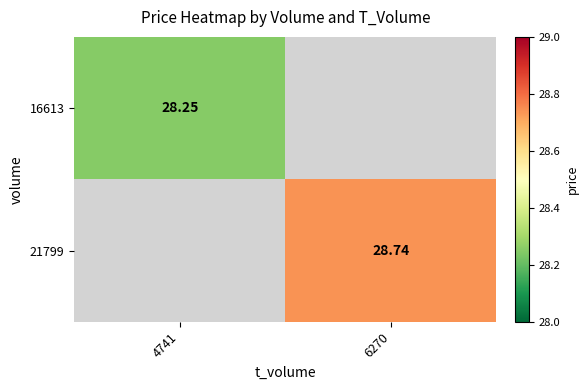

The 21799 series shows 28.7 at 6270. True or false?

True